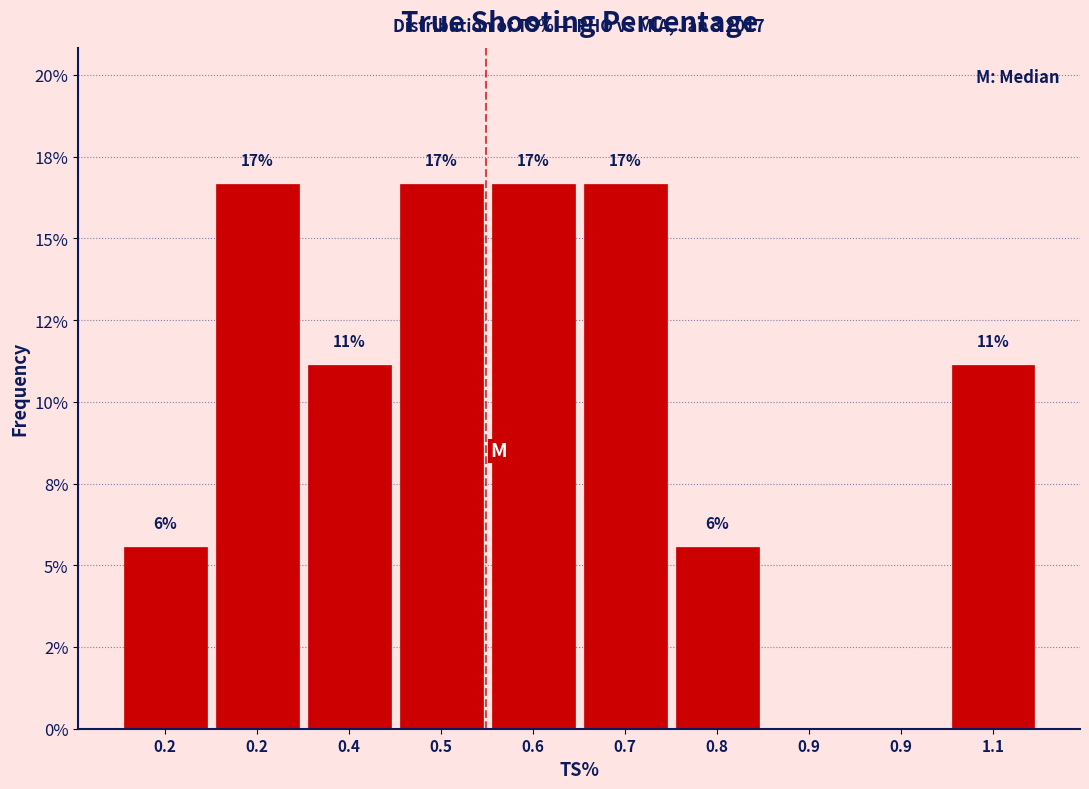

Are the bars horizontal?

No